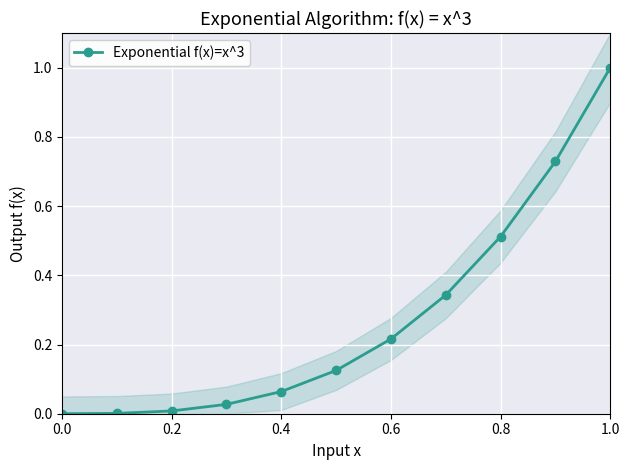

What is the maximum value for Exponential f(x)=x^3?

1.0